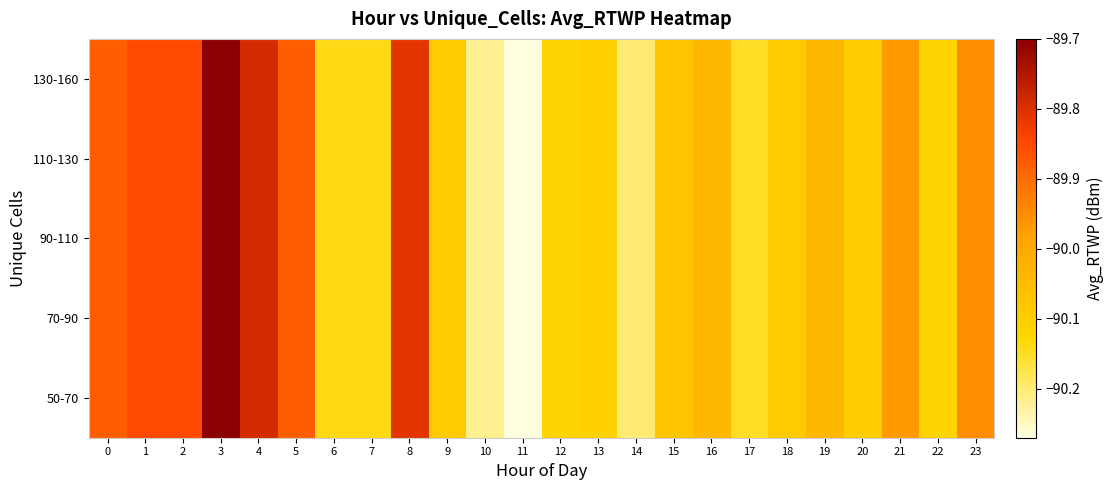

Reading left to right, what are all the values shown in this chart?

50-70: 0=-89.9	1=-89.8	2=-89.8	3=-89.7	4=-89.8	5=-89.9	6=-90.1	7=-90.1	8=-89.8	9=-90.1	10=-90.2	11=-90.3	12=-90.1	13=-90.1	14=-90.2	15=-90.1	16=-90.0	17=-90.2	18=-90.1	19=-90.0	20=-90.1	21=-90.0	22=-90.1	23=-90.0
70-90: 0=-89.9	1=-89.8	2=-89.8	3=-89.7	4=-89.8	5=-89.9	6=-90.1	7=-90.1	8=-89.8	9=-90.1	10=-90.2	11=-90.3	12=-90.1	13=-90.1	14=-90.2	15=-90.1	16=-90.0	17=-90.2	18=-90.1	19=-90.0	20=-90.1	21=-90.0	22=-90.1	23=-90.0
90-110: 0=-89.9	1=-89.8	2=-89.8	3=-89.7	4=-89.8	5=-89.9	6=-90.1	7=-90.1	8=-89.8	9=-90.1	10=-90.2	11=-90.3	12=-90.1	13=-90.1	14=-90.2	15=-90.1	16=-90.0	17=-90.2	18=-90.1	19=-90.0	20=-90.1	21=-90.0	22=-90.1	23=-90.0
110-130: 0=-89.9	1=-89.8	2=-89.8	3=-89.7	4=-89.8	5=-89.9	6=-90.1	7=-90.1	8=-89.8	9=-90.1	10=-90.2	11=-90.3	12=-90.1	13=-90.1	14=-90.2	15=-90.1	16=-90.0	17=-90.2	18=-90.1	19=-90.0	20=-90.1	21=-90.0	22=-90.1	23=-90.0
130-160: 0=-89.9	1=-89.8	2=-89.8	3=-89.7	4=-89.8	5=-89.9	6=-90.1	7=-90.1	8=-89.8	9=-90.1	10=-90.2	11=-90.3	12=-90.1	13=-90.1	14=-90.2	15=-90.1	16=-90.0	17=-90.2	18=-90.1	19=-90.0	20=-90.1	21=-90.0	22=-90.1	23=-90.0